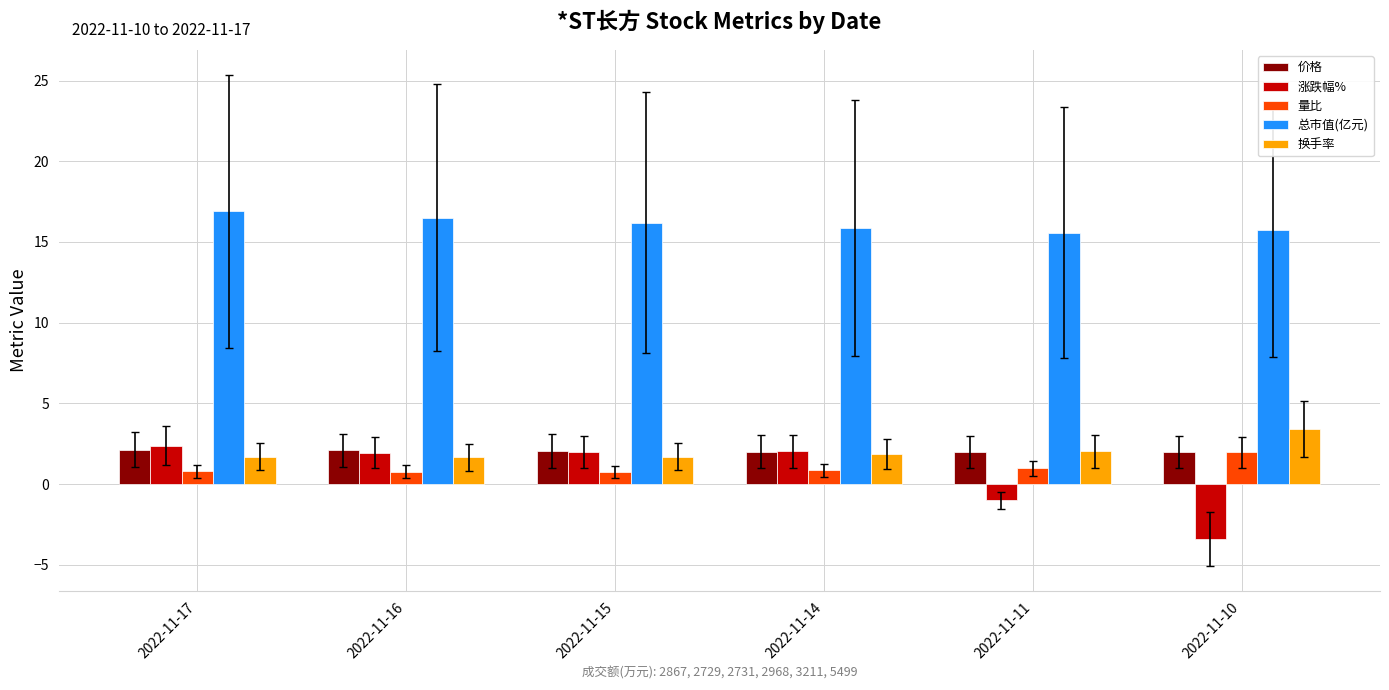

Does the chart contain any negative values?

Yes